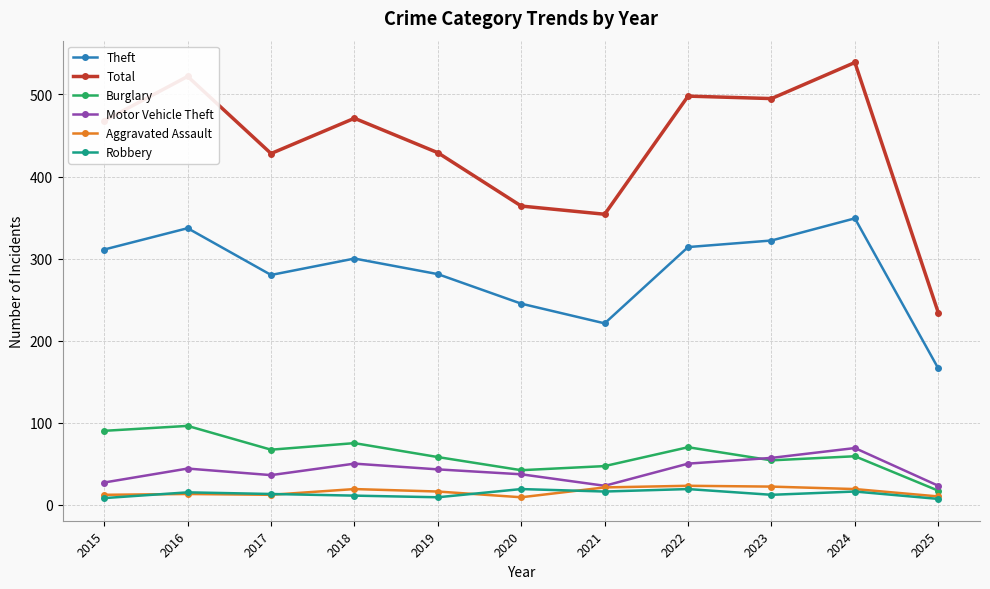

True or false: Aggravated Assault and Burglary intersect in this chart.

False